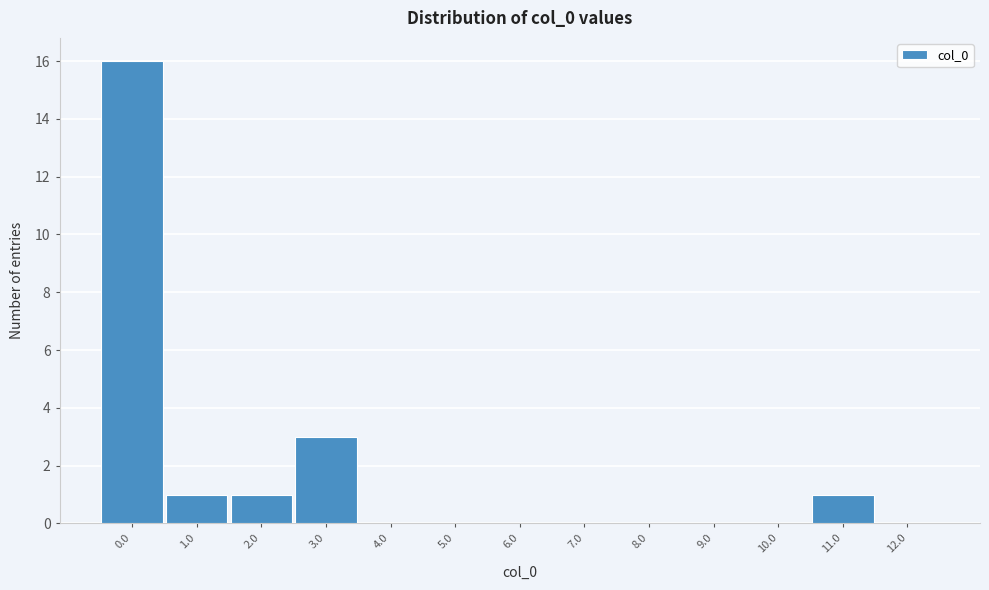

Reading right to left, list all the values displayed in this chart.

12.0=0	11.0=1	10.0=0	9.0=0	8.0=0	7.0=0	6.0=0	5.0=0	4.0=0	3.0=3	2.0=1	1.0=1	0.0=16